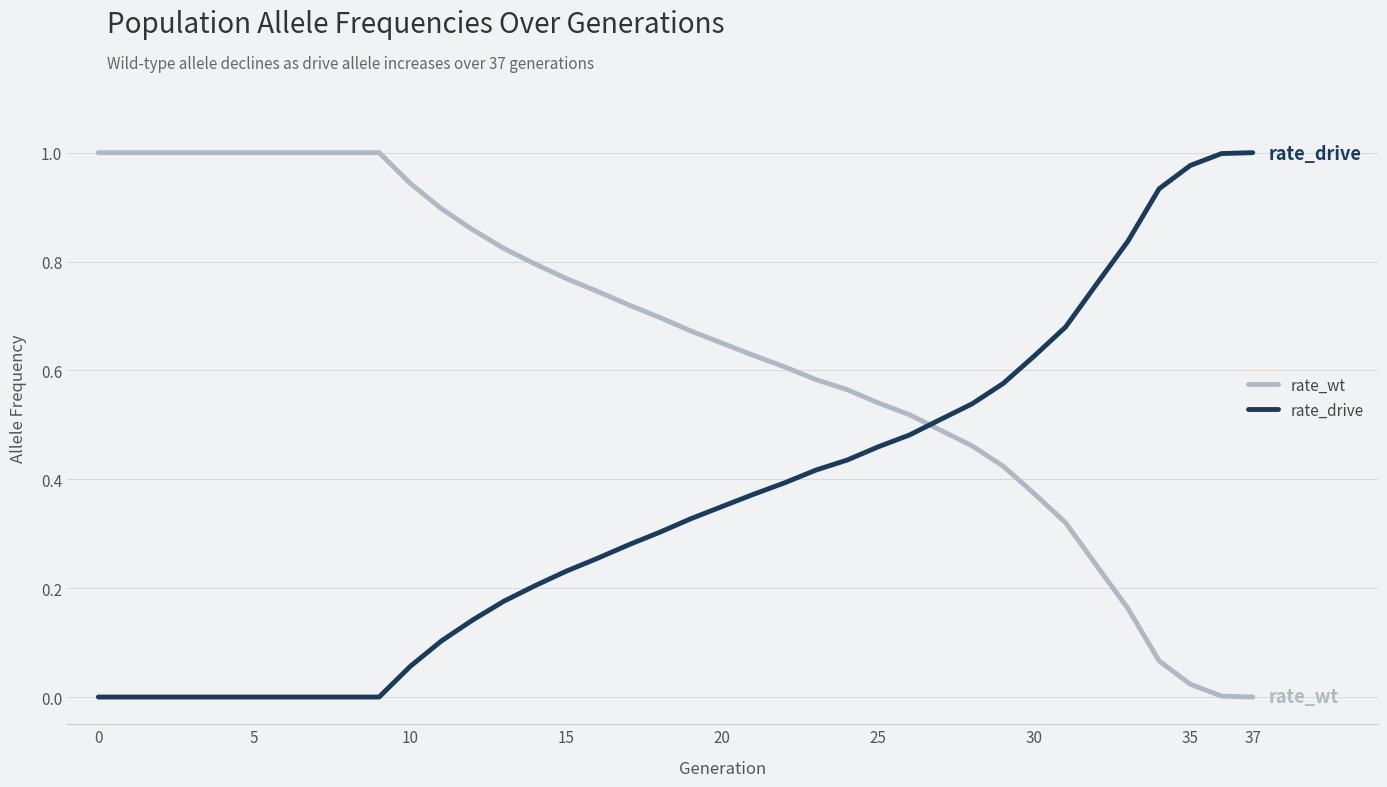

List the series in order of their overall mean, highest first.

rate_wt, rate_drive